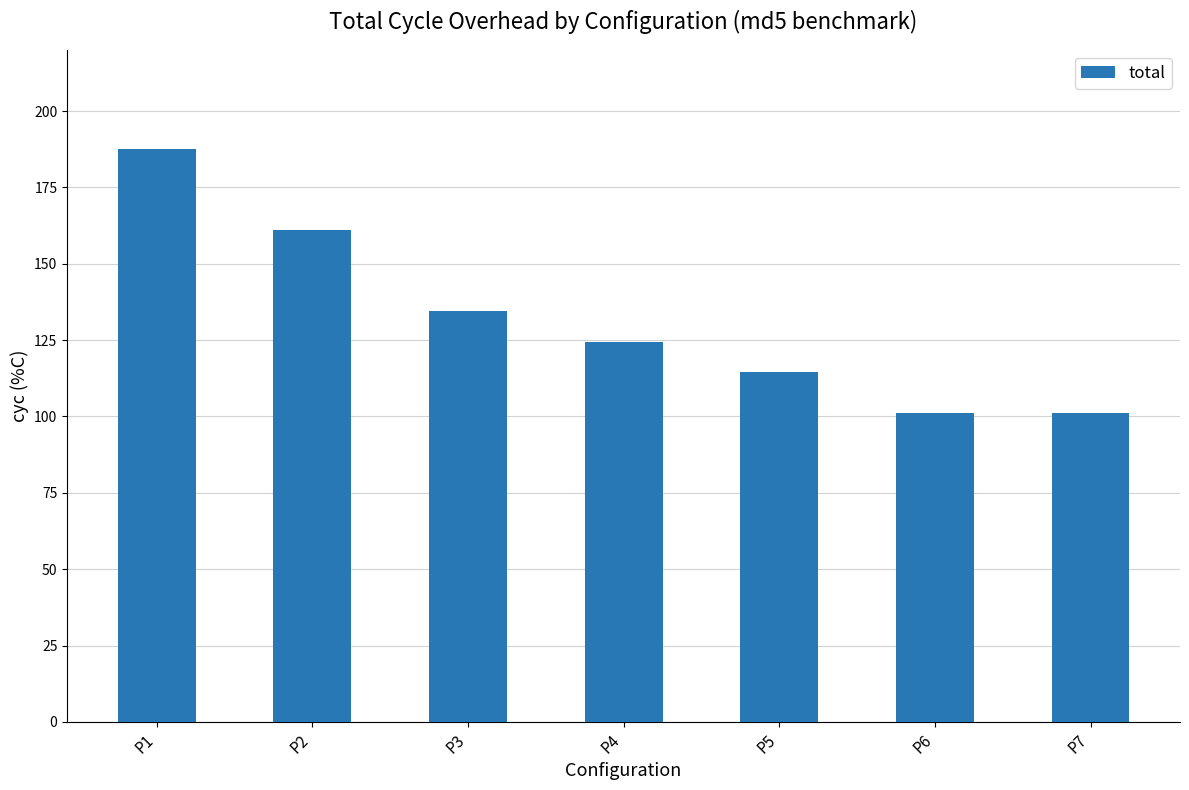

Which label corresponds to the largest value in the chart?

P1